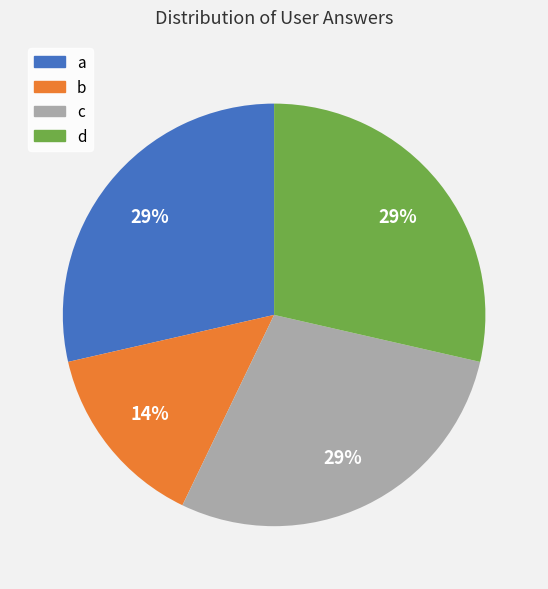

Approximately how many times larger is the value at c compared to d?

1.0